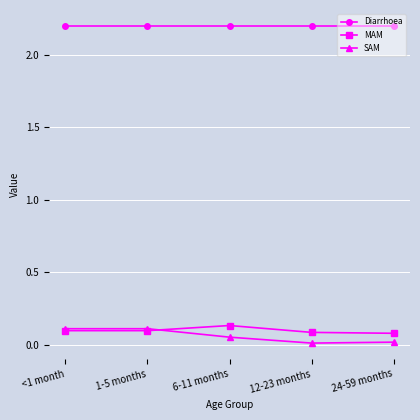

The value of SAM at 1-5 months is 0.1. True or false?

True